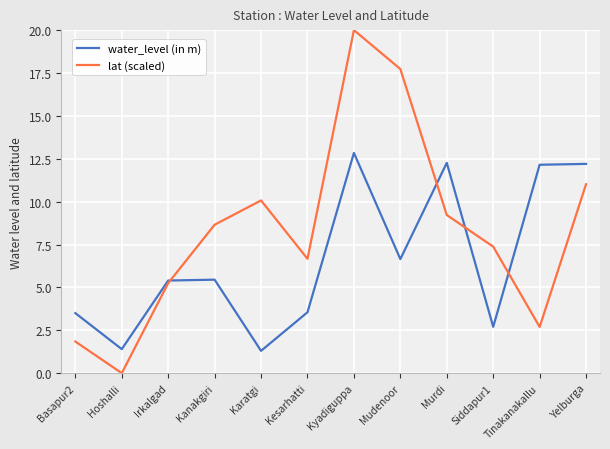

Is it true that lat (scaled) equals 13.4 at Kanakgiri?

False